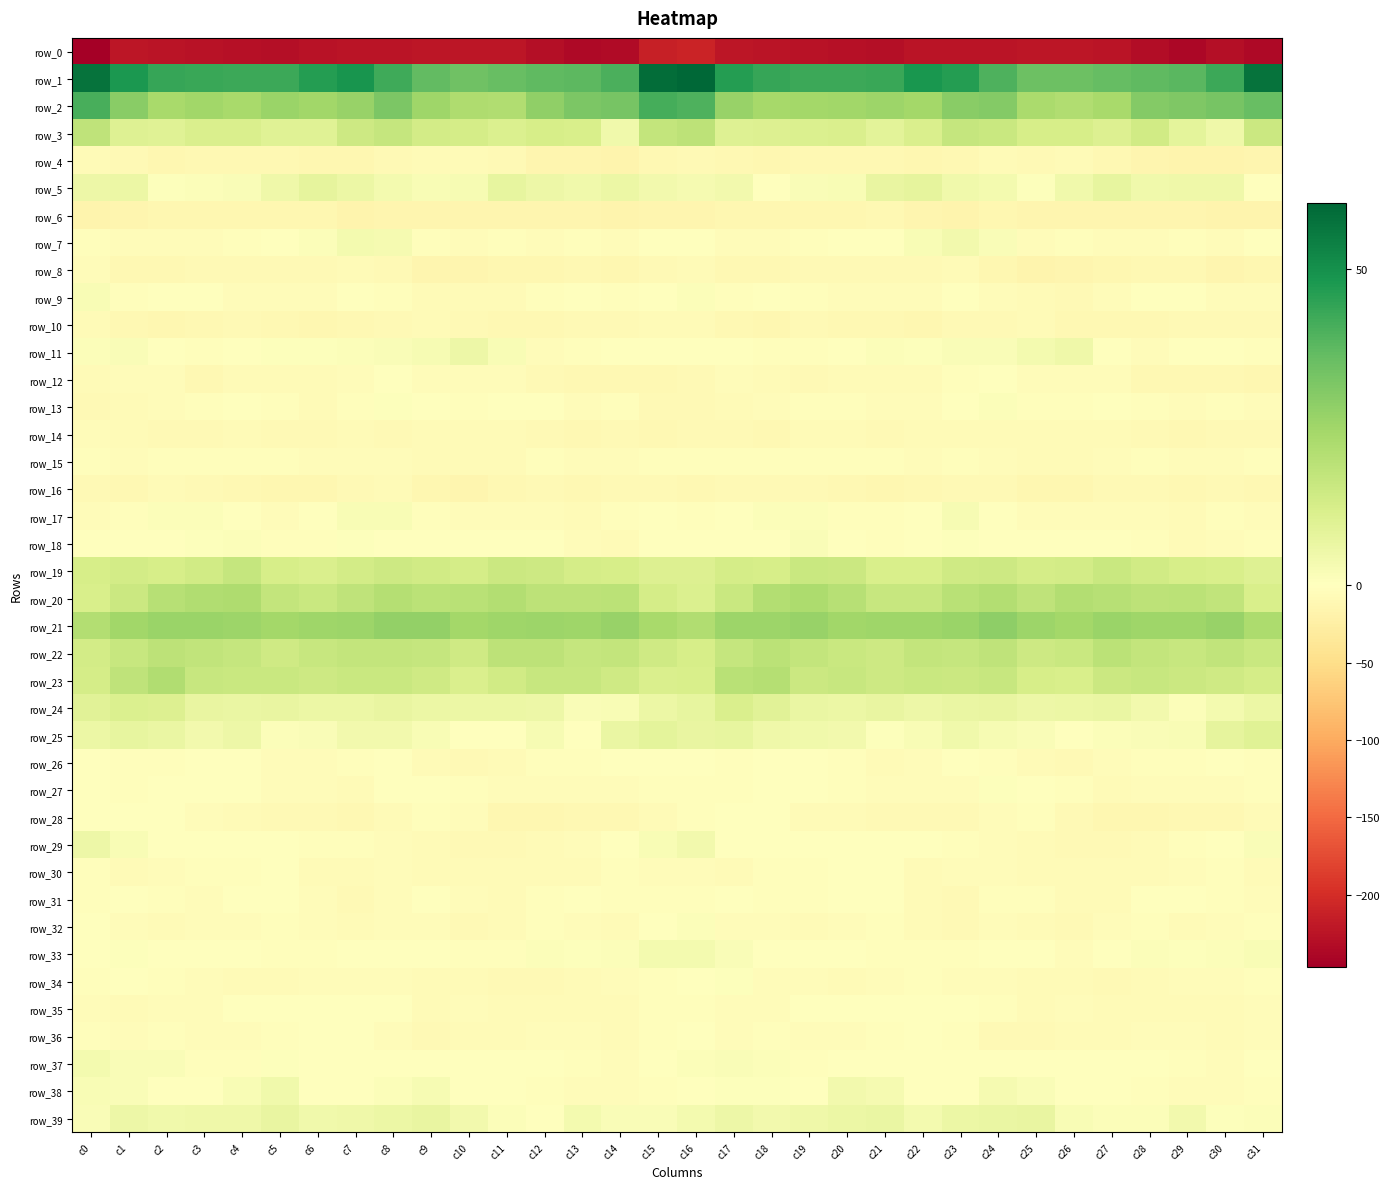

True or false: row_28 has a value of -4.1 at c24.

True